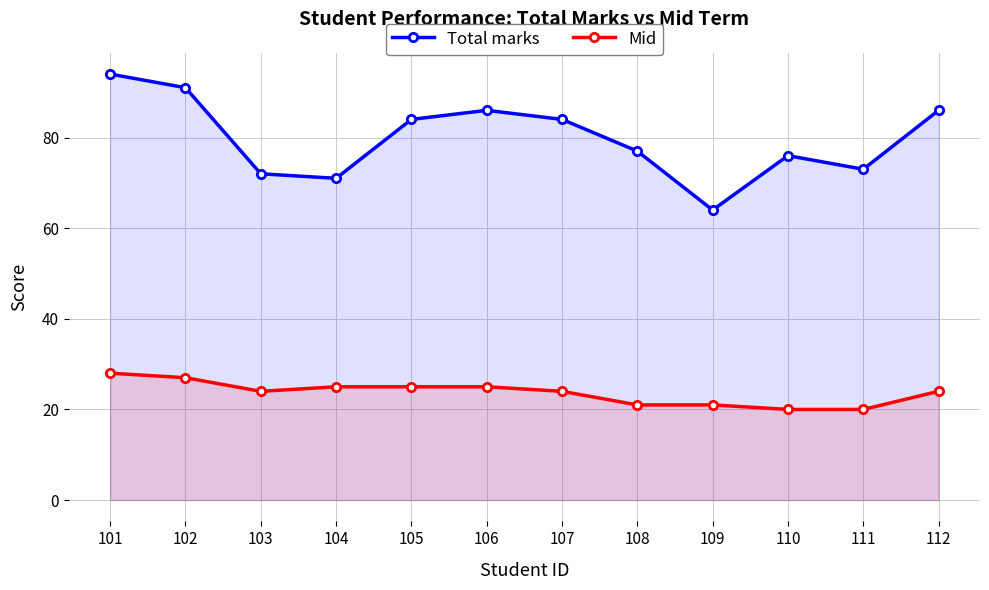

How many categories are shown in the chart?

12